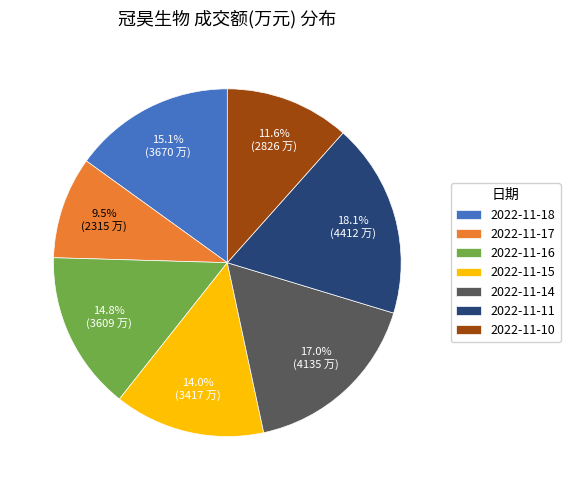

What is the total percentage of 2022-11-10 and 2022-11-11?

29.7%